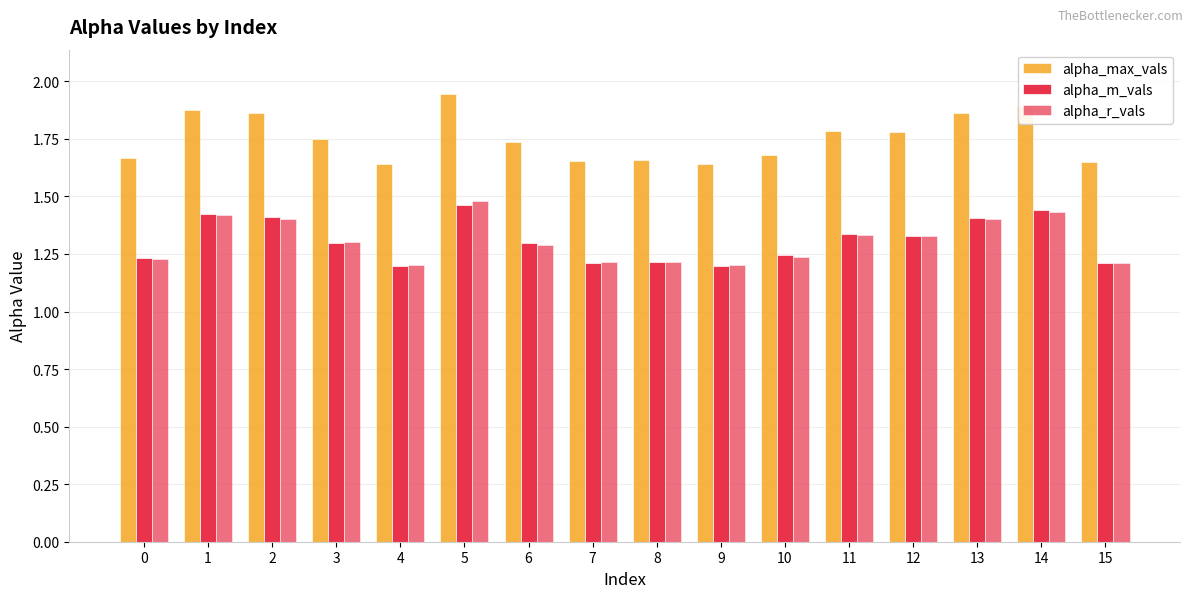

How many data points does each series have?

16